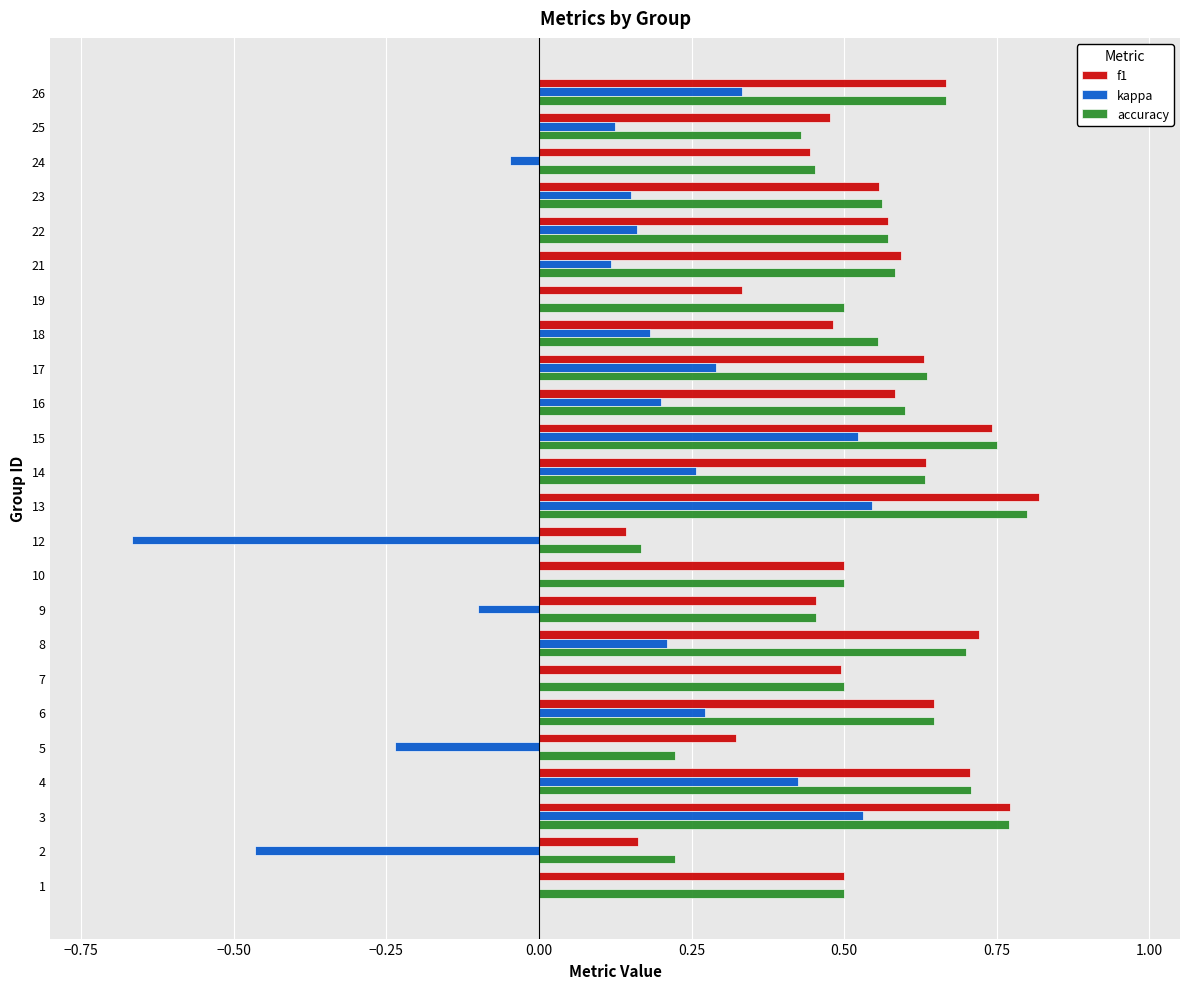

Count the number of data series in this chart.

3